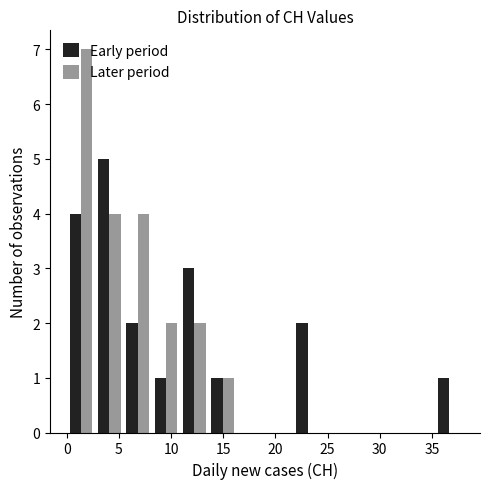

Reading left to right, transcribe this chart: for each range on the x-axis, give the height of each series' bar. Neither the bar edges nor the heights are printed on the chart, so give them approximately, as read against the axes.

0.0 to 2.5: Early period=4	Later period=7
2.5 to 5.5: Early period=5	Later period=4
5.5 to 8.0: Early period=2	Later period=4
8.0 to 11.0: Early period=1	Later period=2
11.0 to 13.5: Early period=3	Later period=2
13.5 to 16.5: Early period=1	Later period=1
16.5 to 19.0: Early period=0	Later period=0
19.0 to 21.5: Early period=0	Later period=0
21.5 to 24.5: Early period=2	Later period=0
24.5 to 27.0: Early period=0	Later period=0
27.0 to 30.0: Early period=0	Later period=0
30.0 to 32.5: Early period=0	Later period=0
32.5 to 35.5: Early period=0	Later period=0
35.5 to 38.0: Early period=1	Later period=0